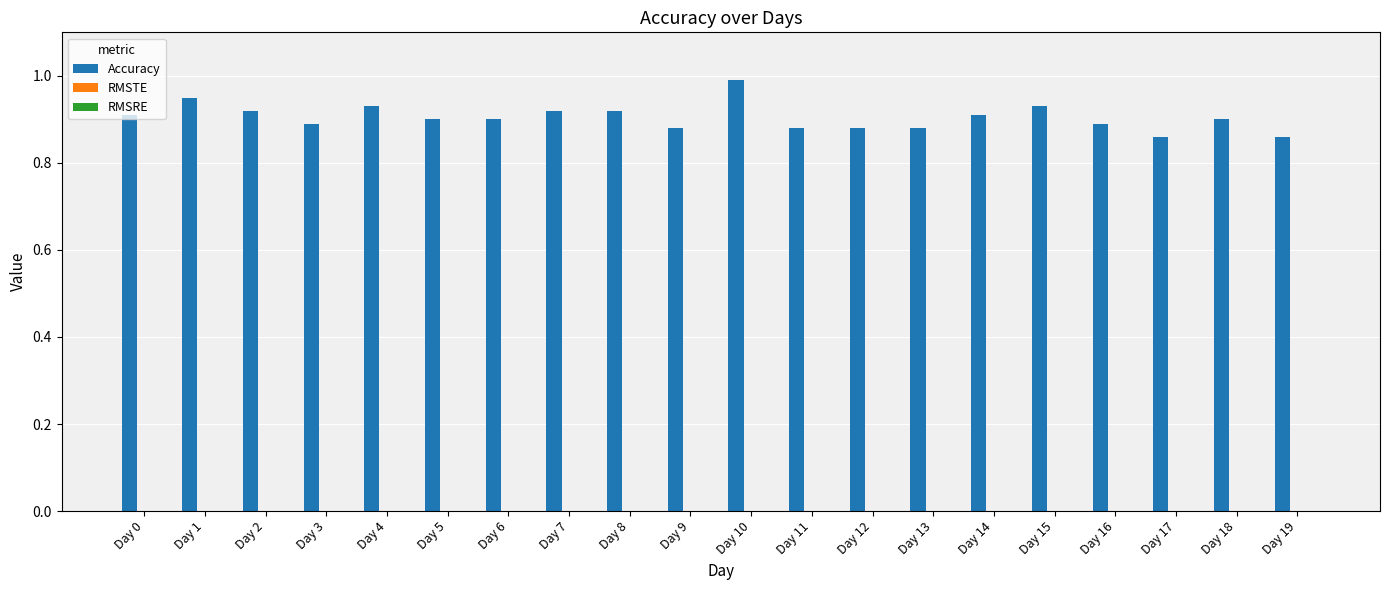

Between Day 1 and Day 9, which is larger?

Day 1